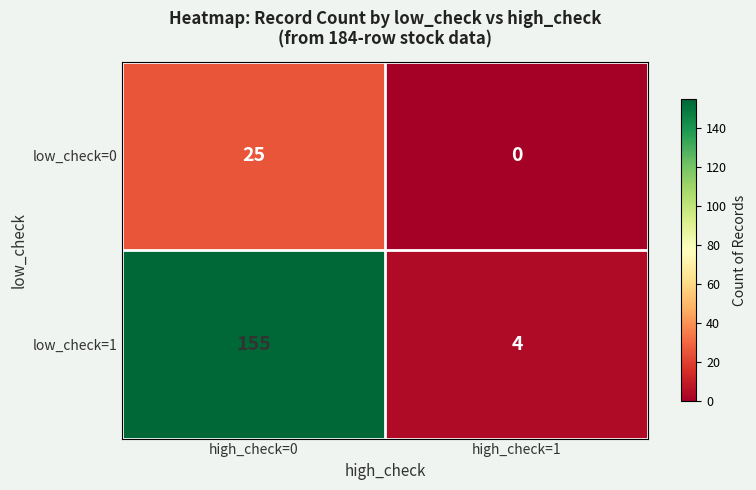

Rank the series by their average value, from lowest to highest.

low_check=0, low_check=1